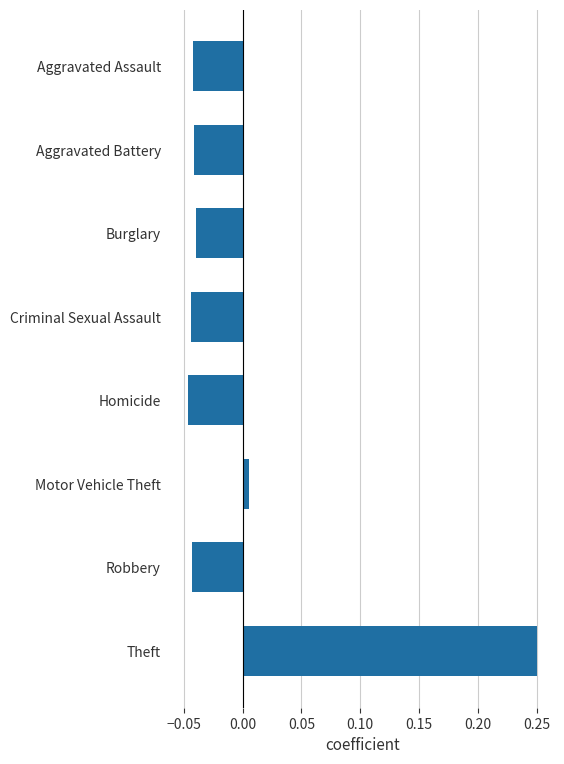

Which has a higher value, Motor Vehicle Theft or Criminal Sexual Assault?

Motor Vehicle Theft